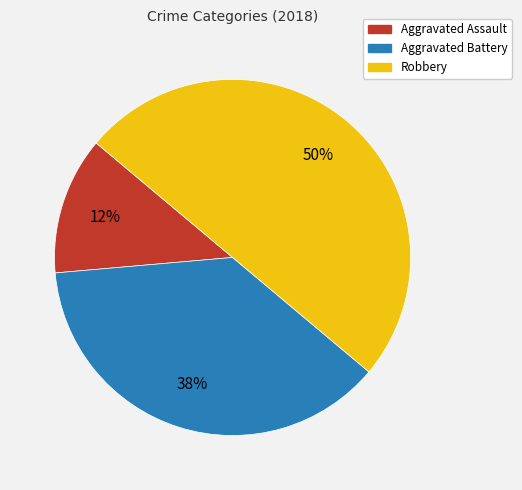

To the nearest percent, what is the combined percentage of Aggravated Assault and Aggravated Battery?

50%